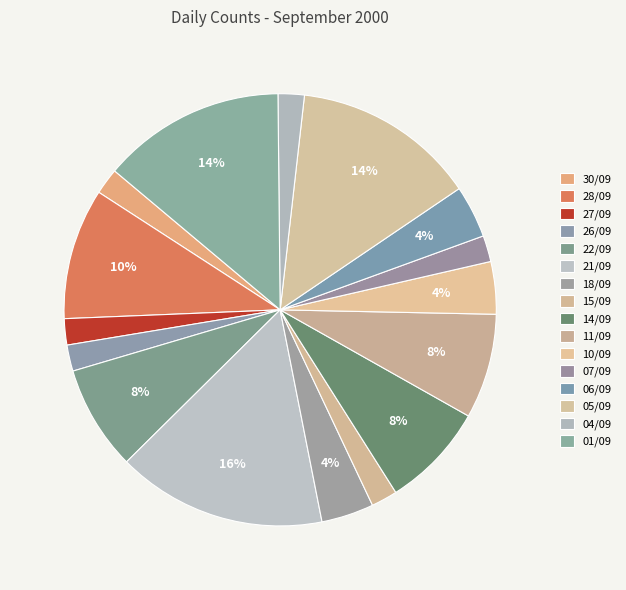

To the nearest percent, what is the average slice percentage?

6%